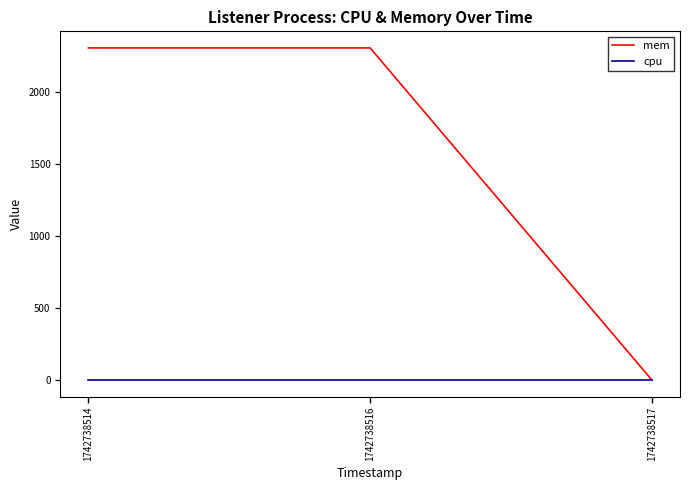

Reading right to left, extract all data points from this chart.

mem: 1742738517=0	1742738516=2308	1742738514=2308
cpu: 1742738517=0	1742738516=0	1742738514=0